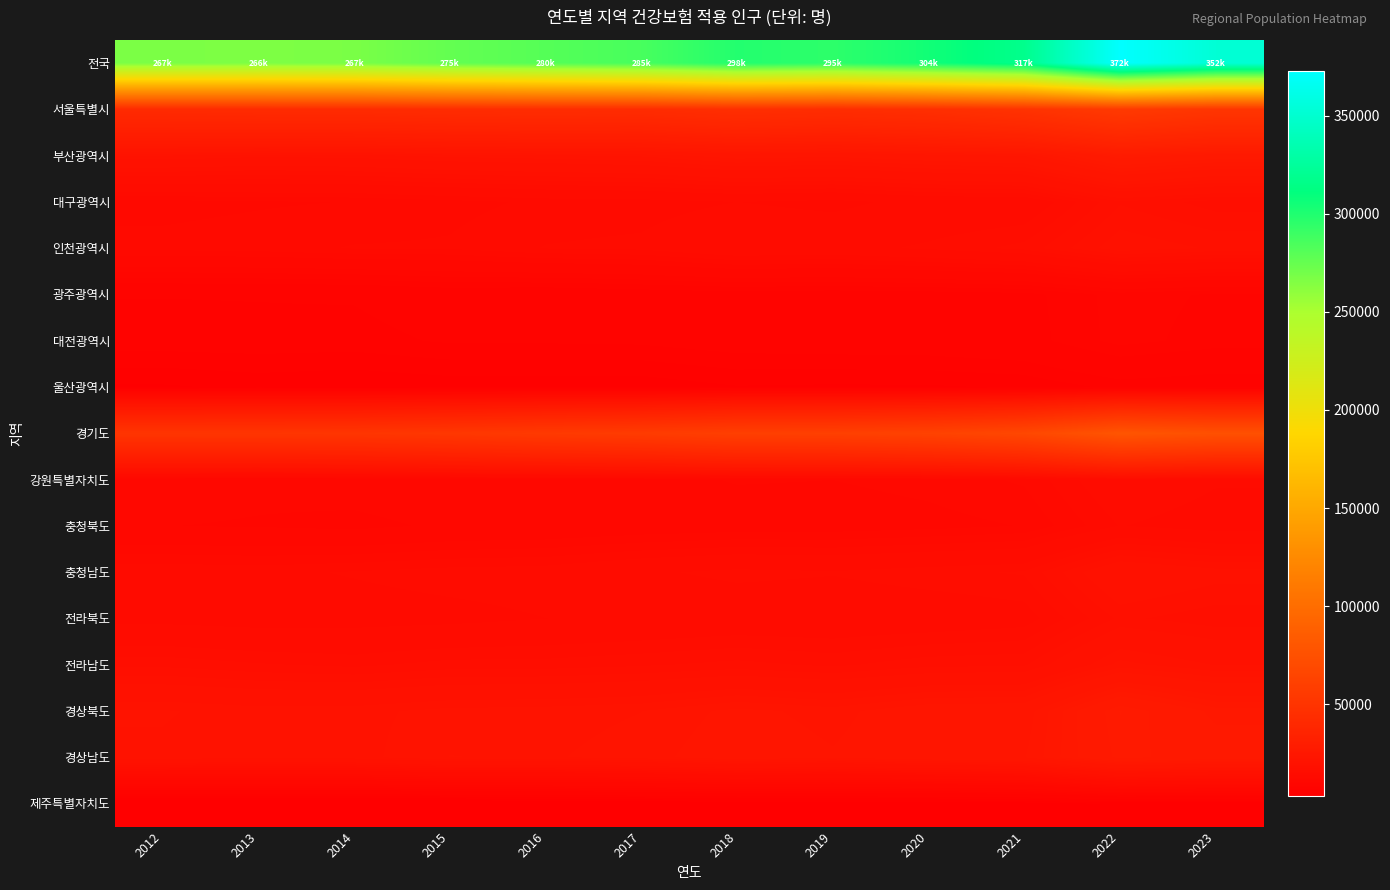

What is the total value across all series at 2018?

596381